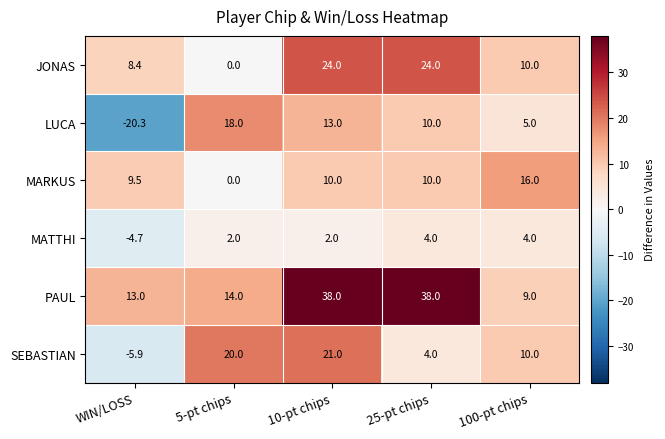

The value of LUCA at WIN/LOSS is -20.3. True or false?

True